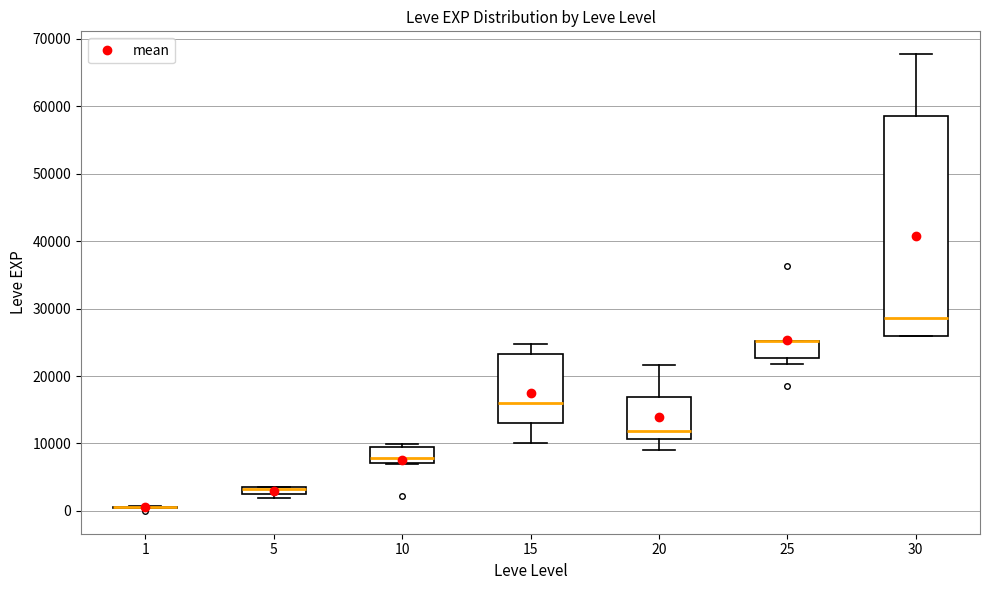

Where is the upper edge of the box at x = 5 on the y-axis? The values are not printed on the chart, so give them approximately, as read against the axis.

4000